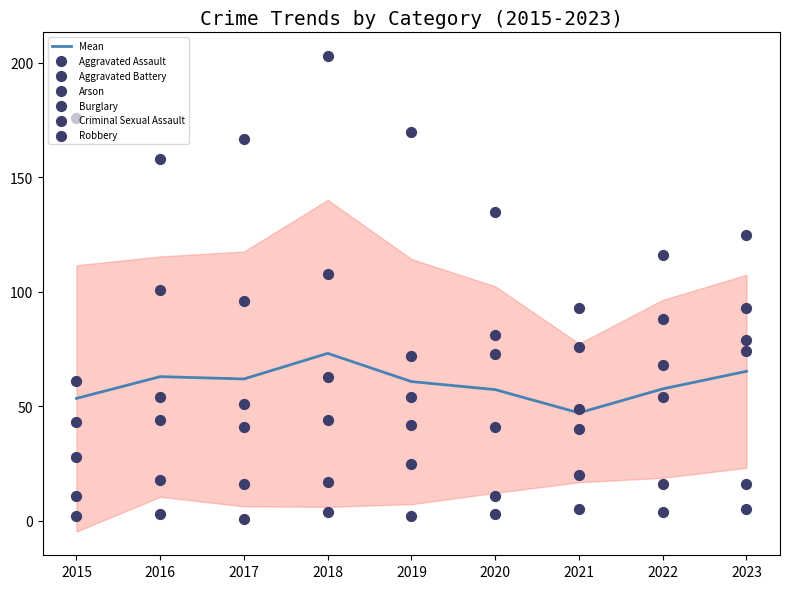

What is the total value across all series at 2015?

321